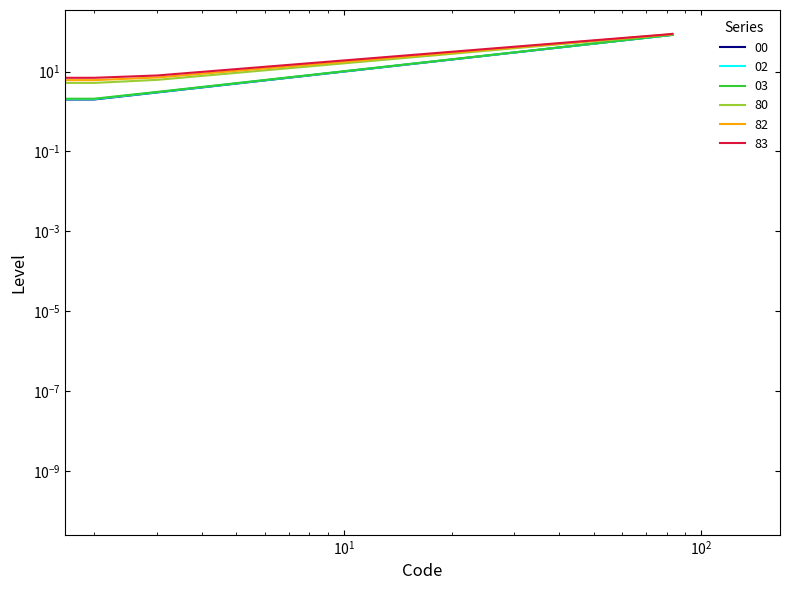

Which has a higher value, 3 or 80?

80